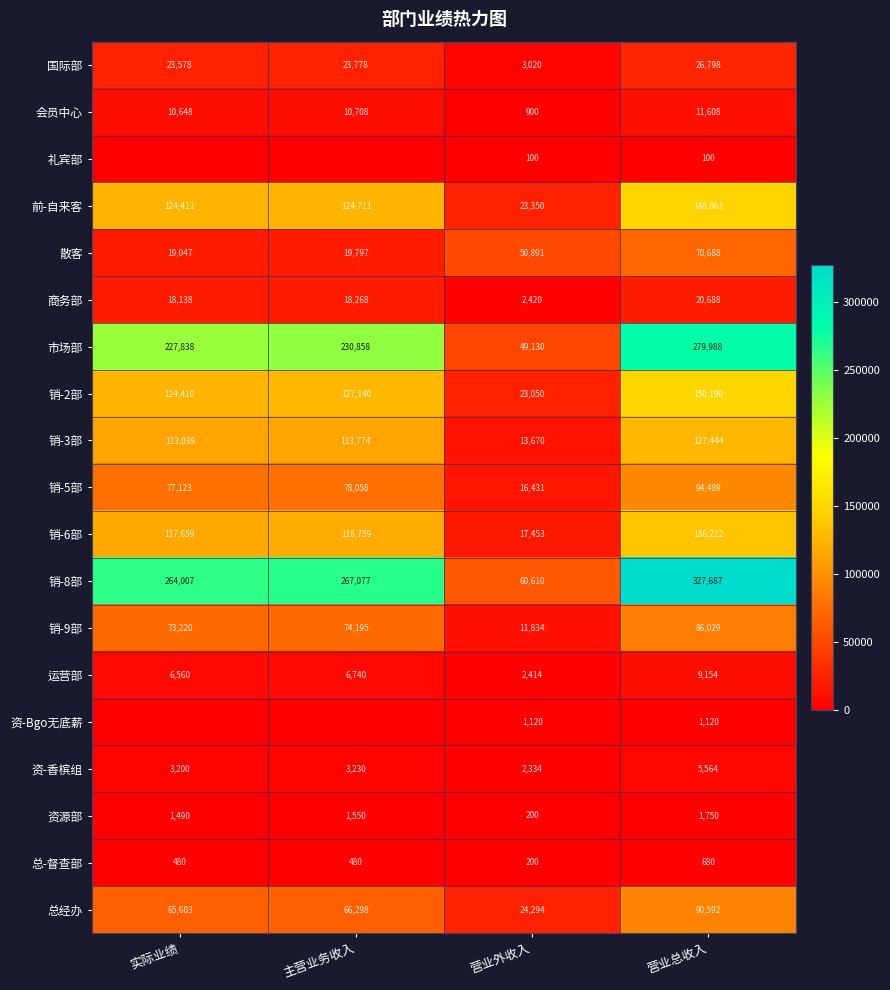

Which has a higher value, 实际业绩 or 主营业务收入?

主营业务收入